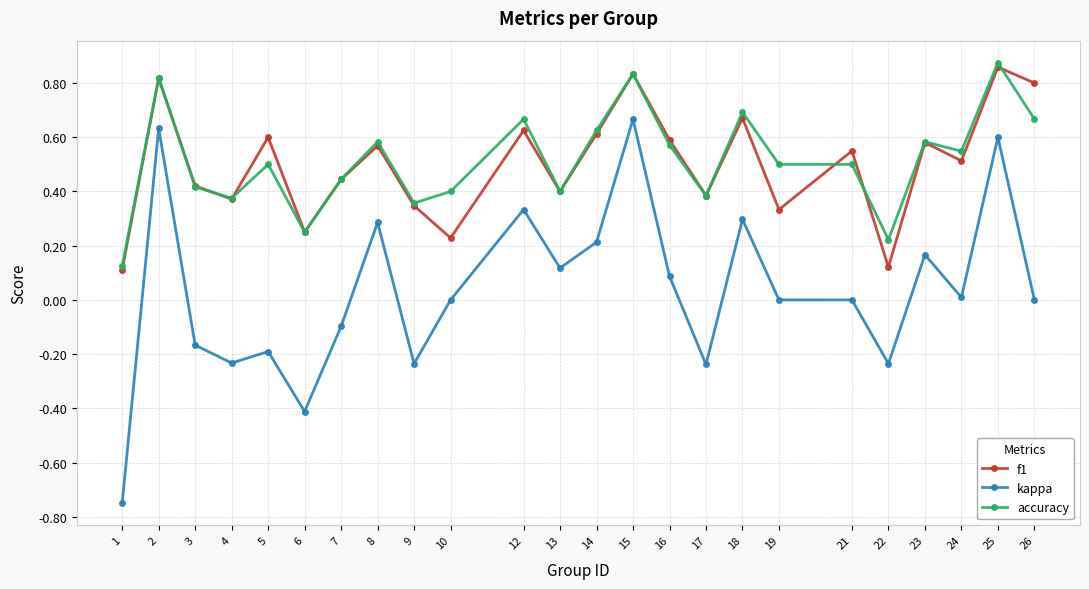

True or false: accuracy and kappa cross at least once.

False